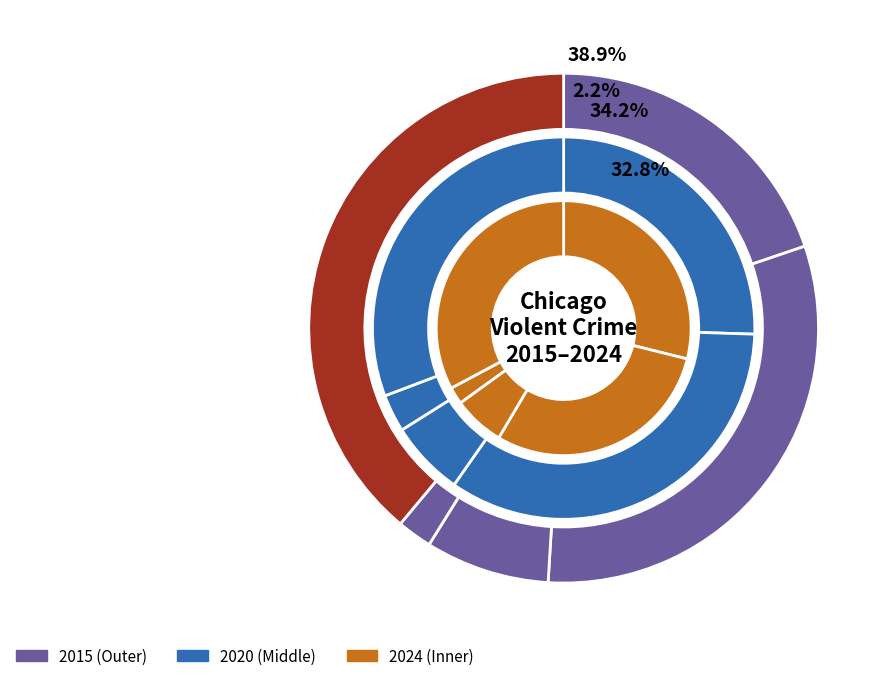

How many segments does this pie chart have?

5